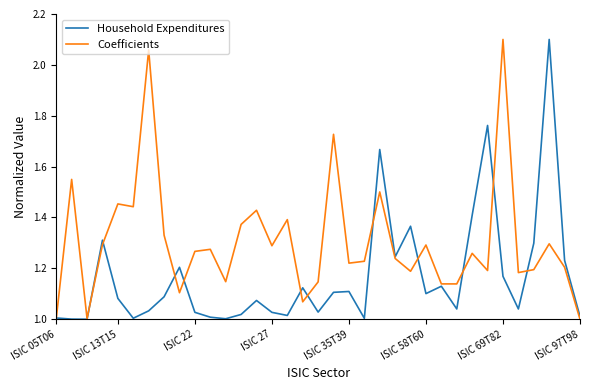

List the series in order of their overall mean, highest first.

Coefficients, Household Expenditures